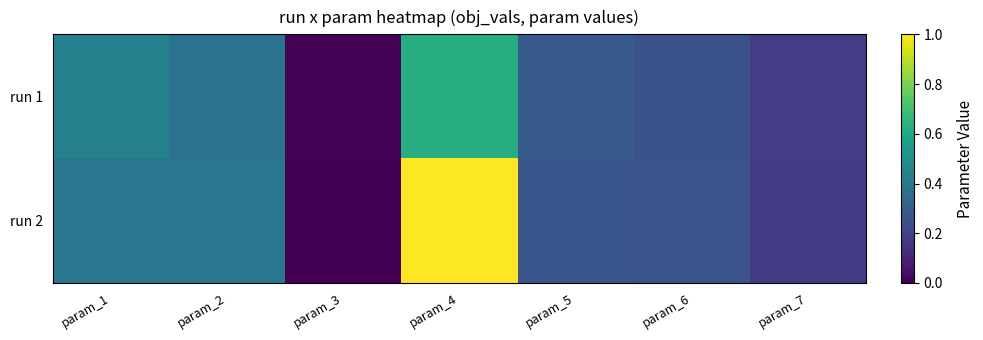

Between param_4 and param_7, which series saw the biggest shift?

run 2